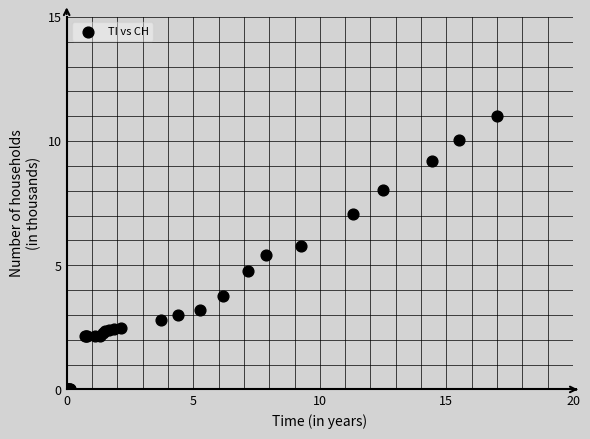

What Y value in the scatter plot is closest to 5?

4.8